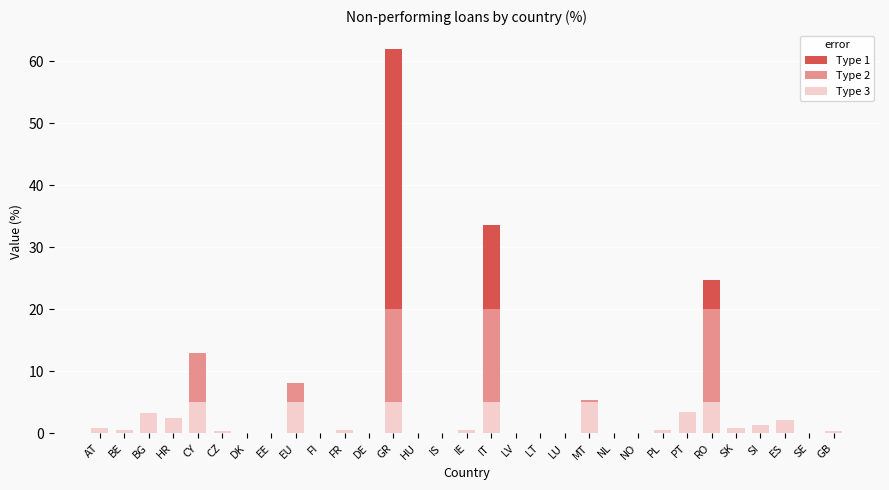

At which category is the sum across all series the highest?

GR